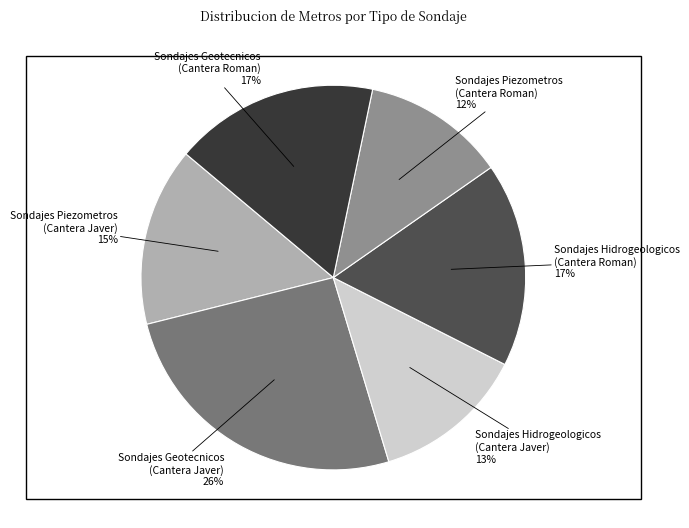

Which category has the smallest portion of the pie?

Sondajes Piezometros (Cantera Roman)